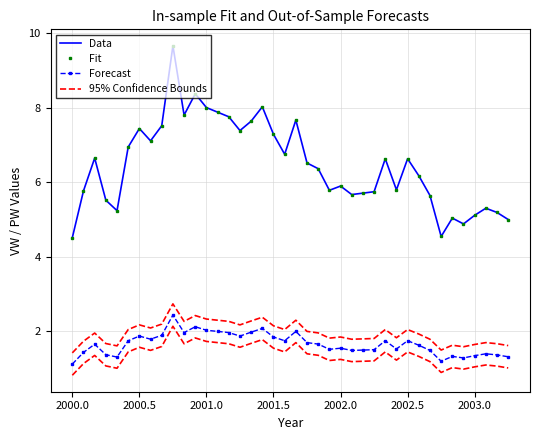

True or false: Fit and 95% Confidence Bounds cross at least once.

False